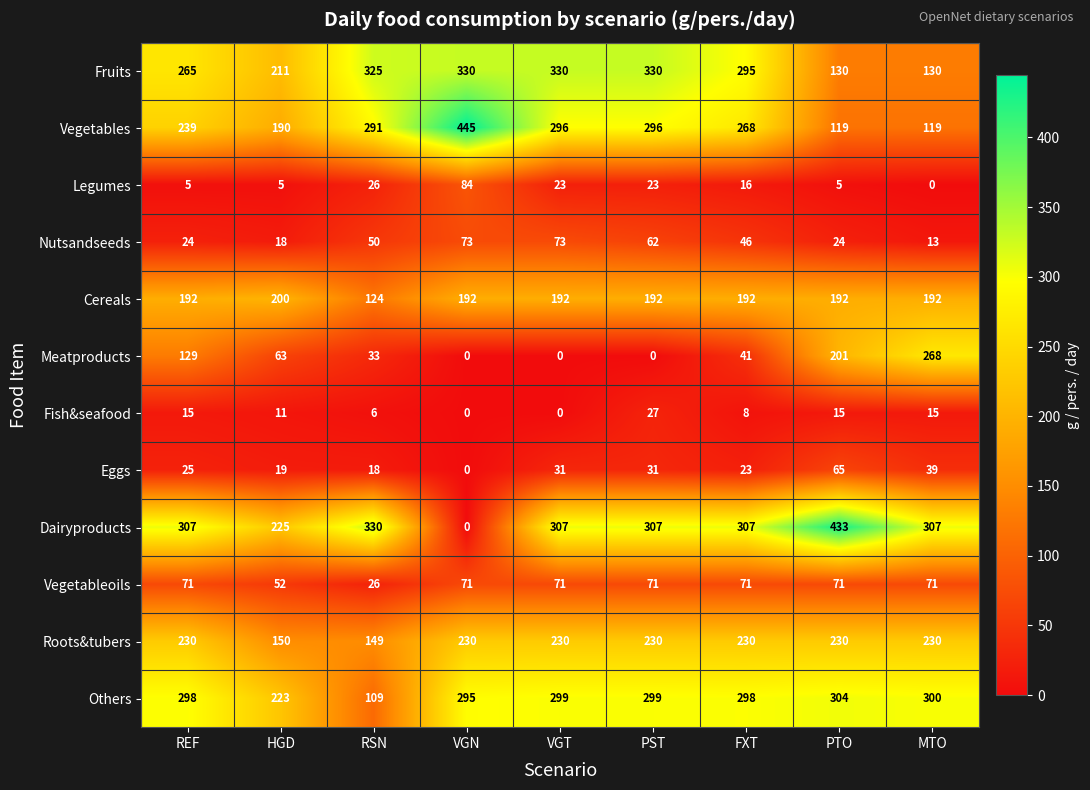

Rank the series by their maximum value, from highest to lowest.

Vegetables, Dairyproducts, Fruits, Others, Meatproducts, Roots&tubers, Cereals, Legumes, Nutsandseeds, Vegetableoils, Eggs, Fish&seafood